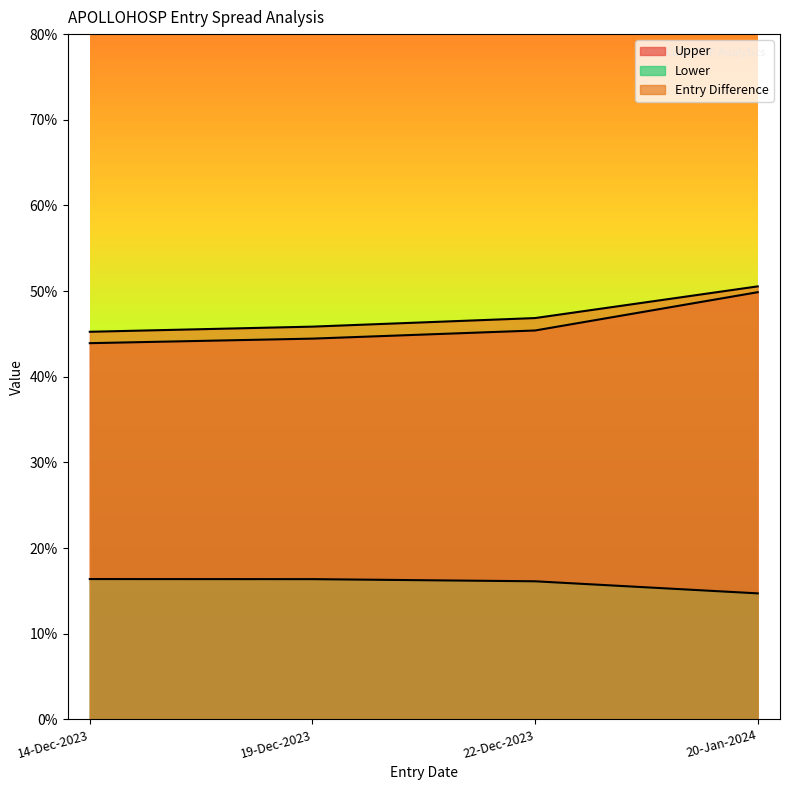

Reading right to left, transcribe all the data shown in this chart.

Upper: 20-Jan-2024=49.9	22-Dec-2023=45.4	19-Dec-2023=44.5	14-Dec-2023=43.9
Lower: 20-Jan-2024=14.7	22-Dec-2023=16.1	19-Dec-2023=16.4	14-Dec-2023=16.4
Entry Difference: 20-Jan-2024=50.5	22-Dec-2023=46.9	19-Dec-2023=45.9	14-Dec-2023=45.2